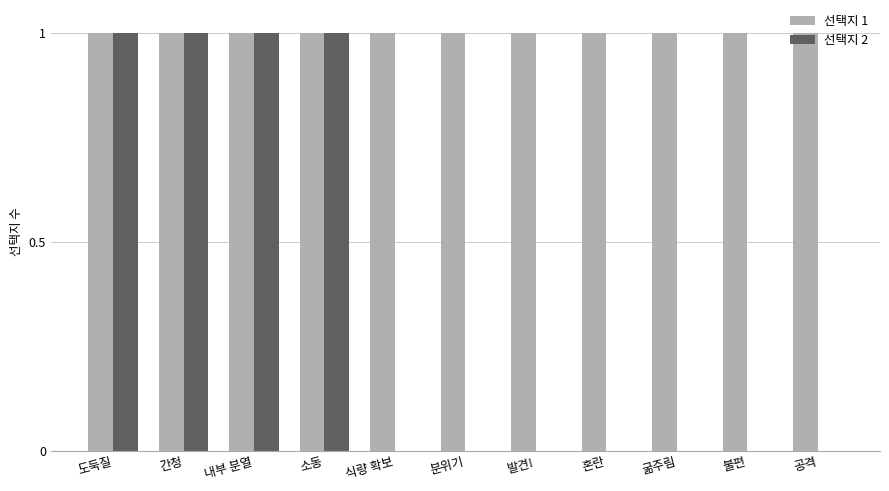

How many data points does each series have?

11